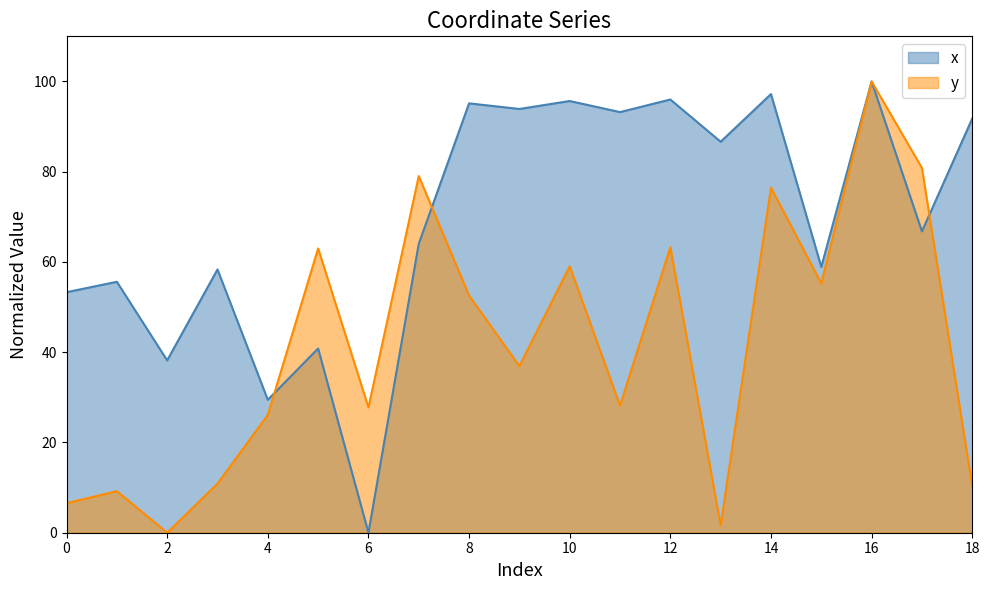

Which category has the highest value in the y series?

16